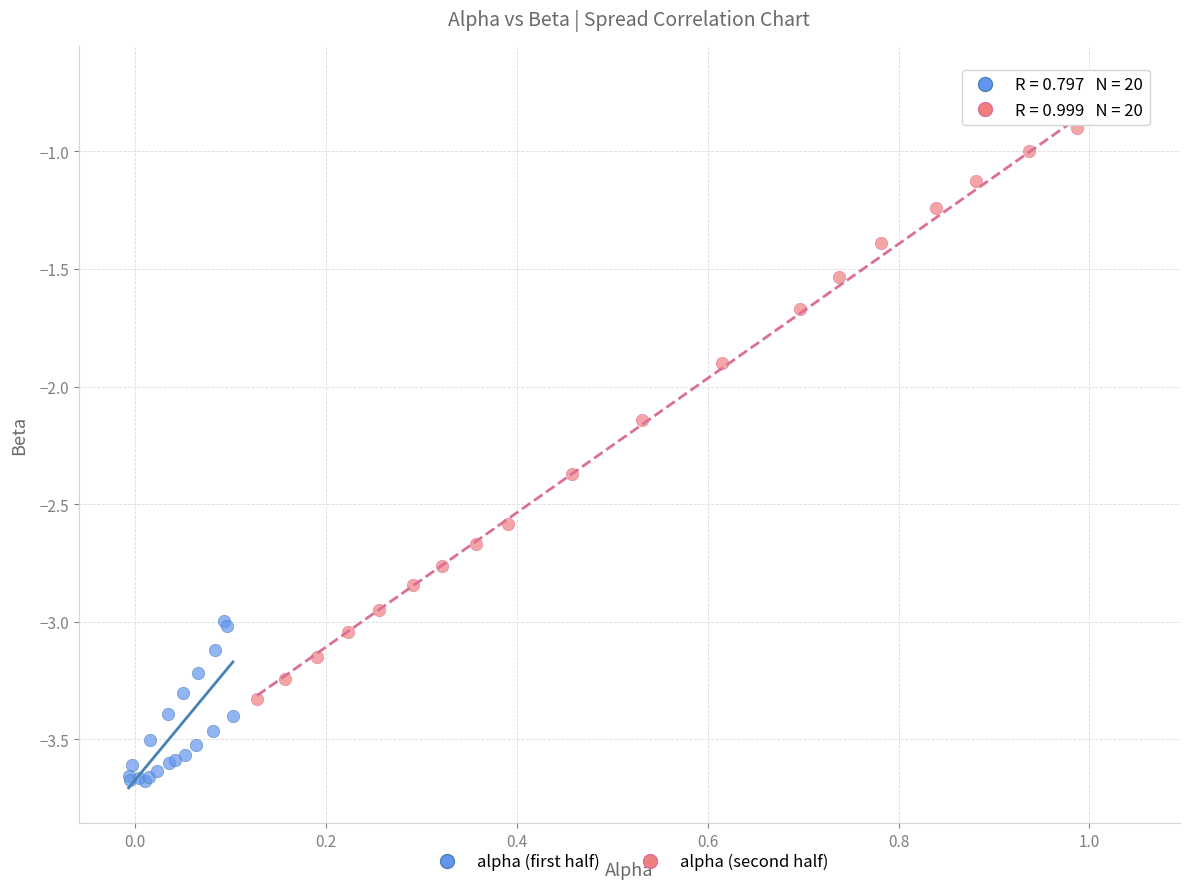

Which series contains the highest Y value?

alpha (second half)